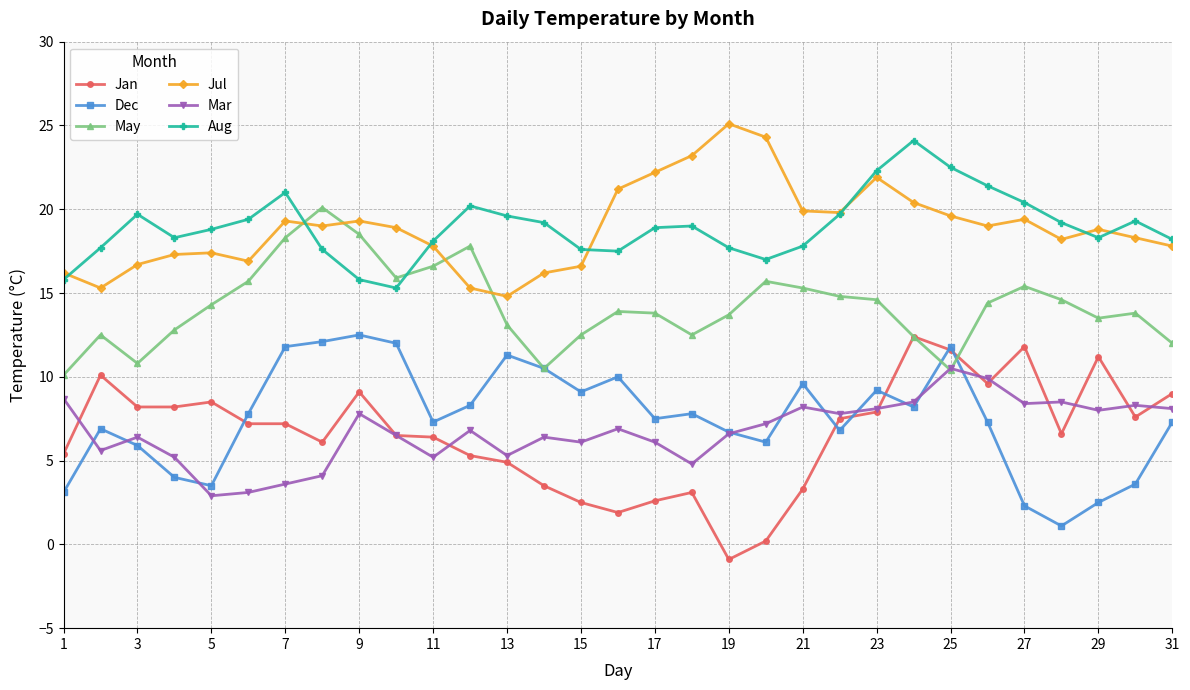

Which series has the largest range (max minus min)?

Jan